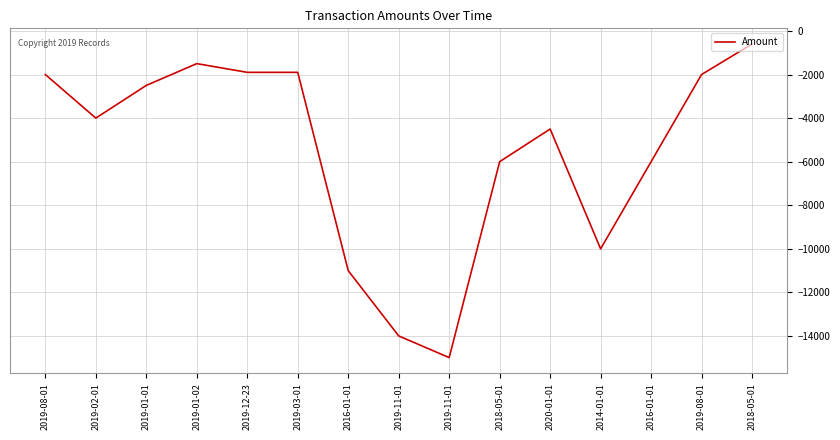

What is the maximum value shown in the chart?

-600